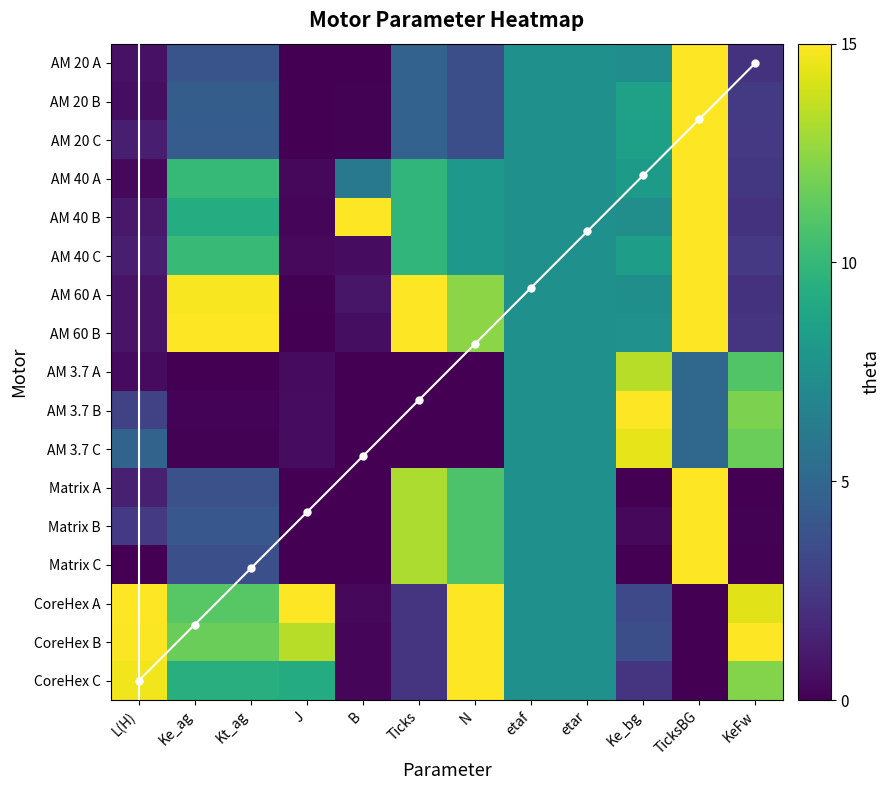

The AM 60 A series shows 1.0 at L(H). True or false?

False